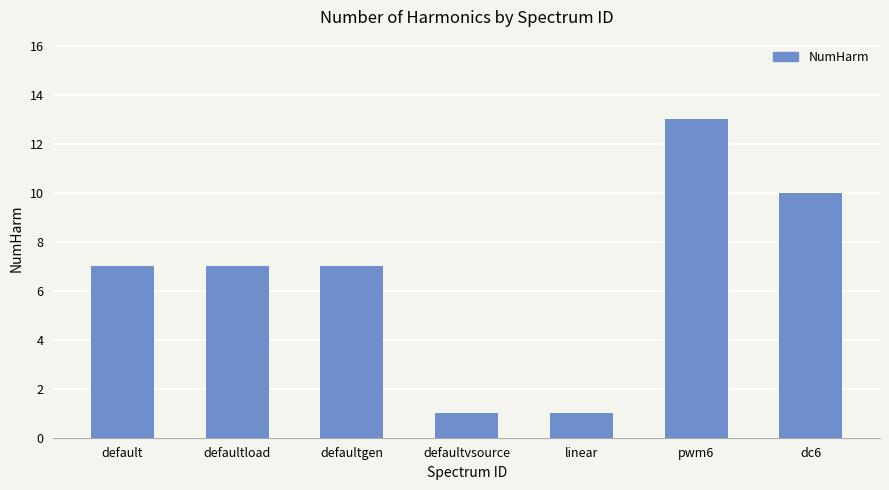

The value at defaultvsource is 0. True or false?

False